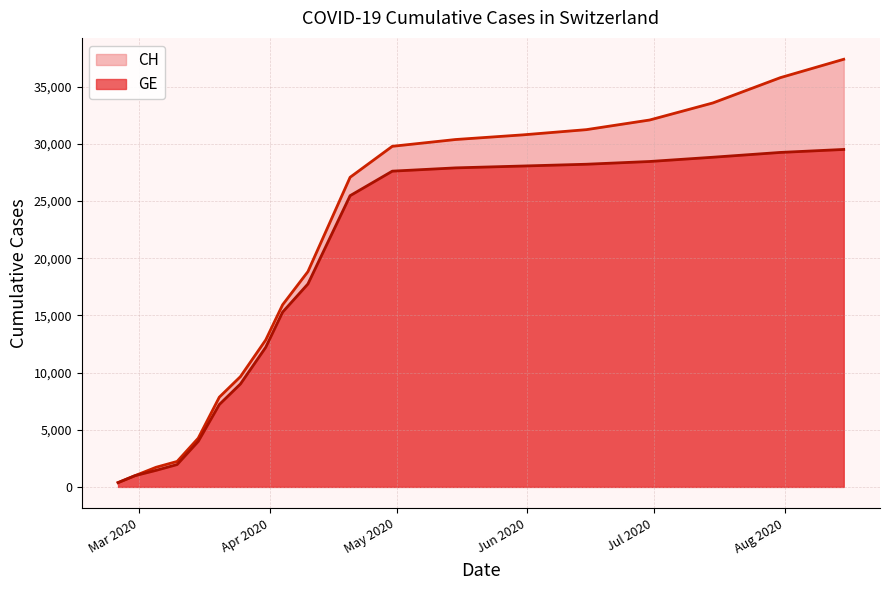

What is the approximate value of CH at 2020-04-30, to the nearest 10?

29790